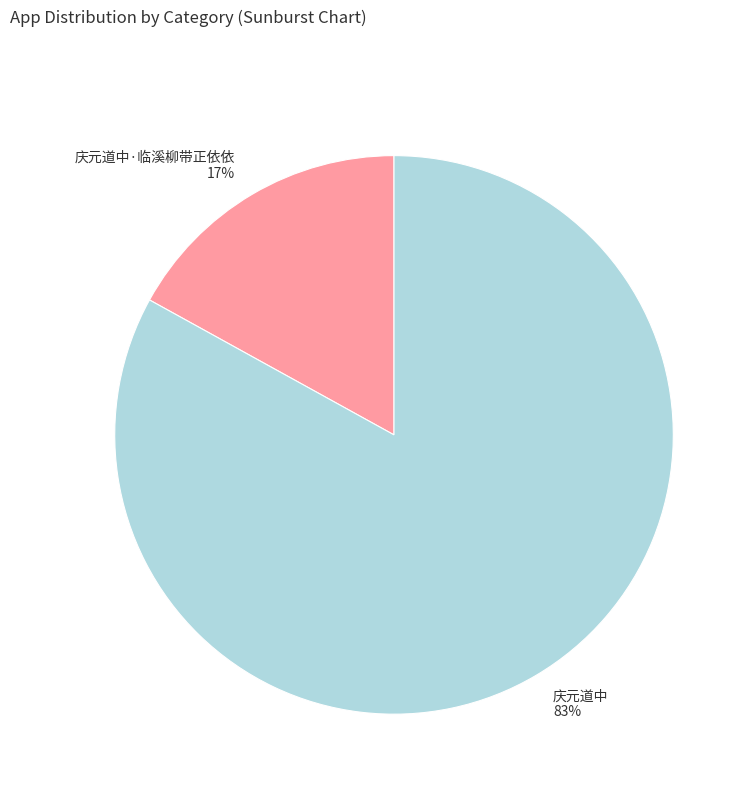

The 庆元道中·临溪柳带正依依 slice represents 17% of the pie. True or false?

True